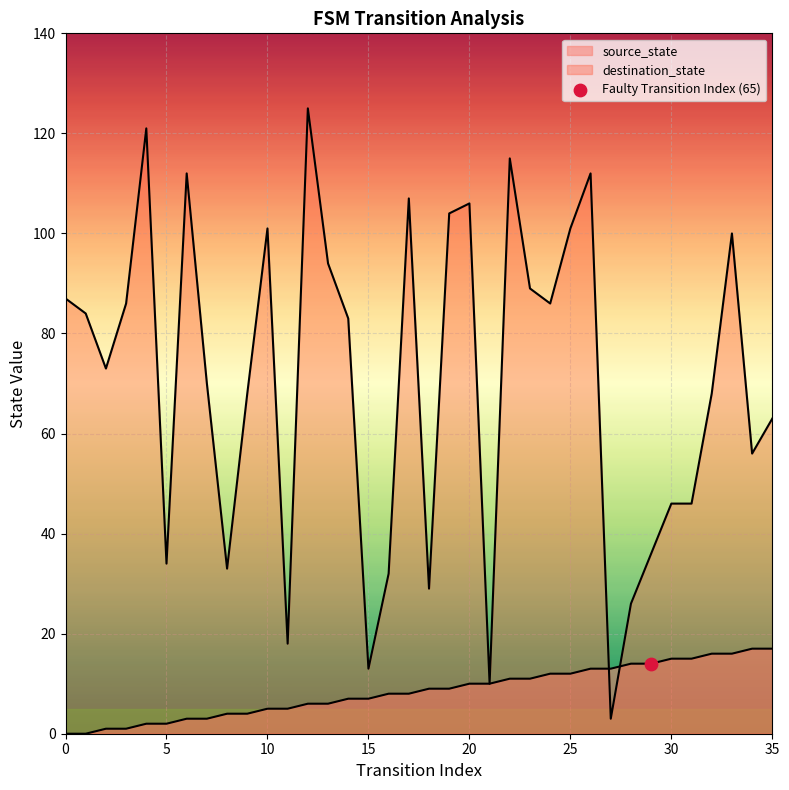

At which category is the sum across all series the highest?

12